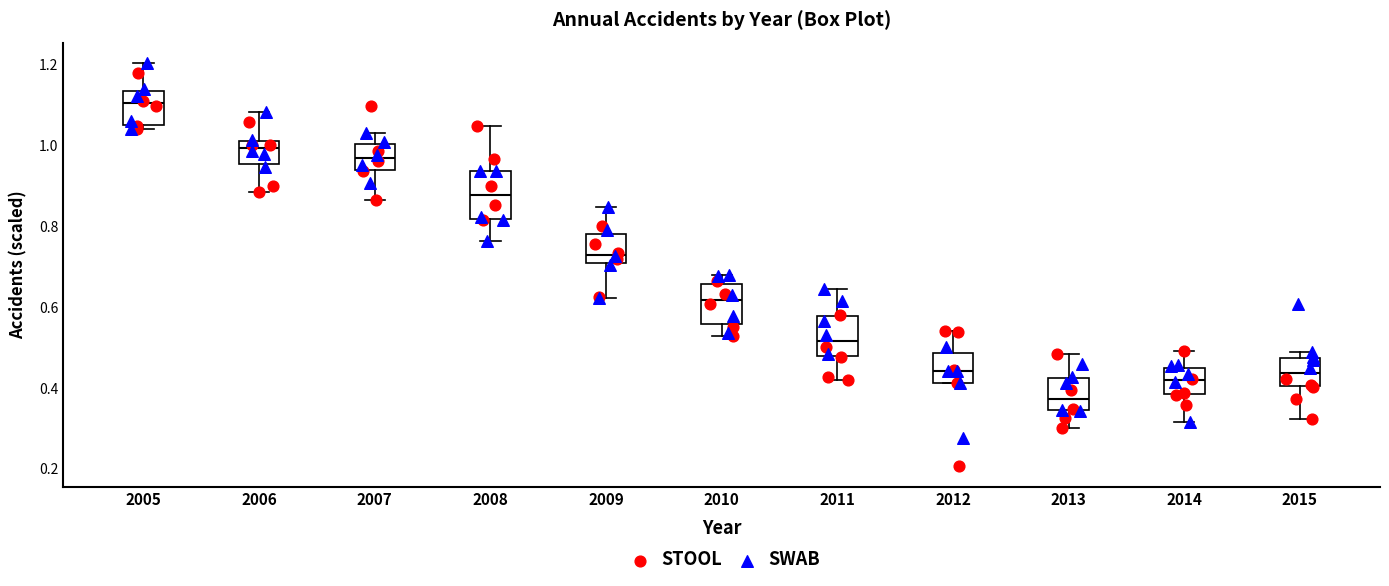

Reading left to right, transcribe this box plot: for each box, give where its median line is, the range the box spans, and where its two whiskers end, as read against the y-axis. The values are not printed on the chart, so give them approximately, as read against the axis.

2005: median 1.10, box 1.06 to 1.14, whiskers 1.04 to 1.20
2006: median 1.00, box 0.96 to 1.02, whiskers 0.88 to 1.08
2007: median 0.96, box 0.94 to 1.00, whiskers 0.86 to 1.04
2008: median 0.88, box 0.82 to 0.94, whiskers 0.76 to 1.04
2009: median 0.72, box 0.70 to 0.78, whiskers 0.62 to 0.84
2010: median 0.62, box 0.56 to 0.66, whiskers 0.52 to 0.68
2011: median 0.52, box 0.48 to 0.58, whiskers 0.42 to 0.64
2012: median 0.44, box 0.42 to 0.48, whiskers 0.42 to 0.54
2013: median 0.38, box 0.34 to 0.42, whiskers 0.30 to 0.48
2014: median 0.42, box 0.38 to 0.44, whiskers 0.32 to 0.50
2015: median 0.44, box 0.40 to 0.48, whiskers 0.32 to 0.48 (just above the box's upper edge)